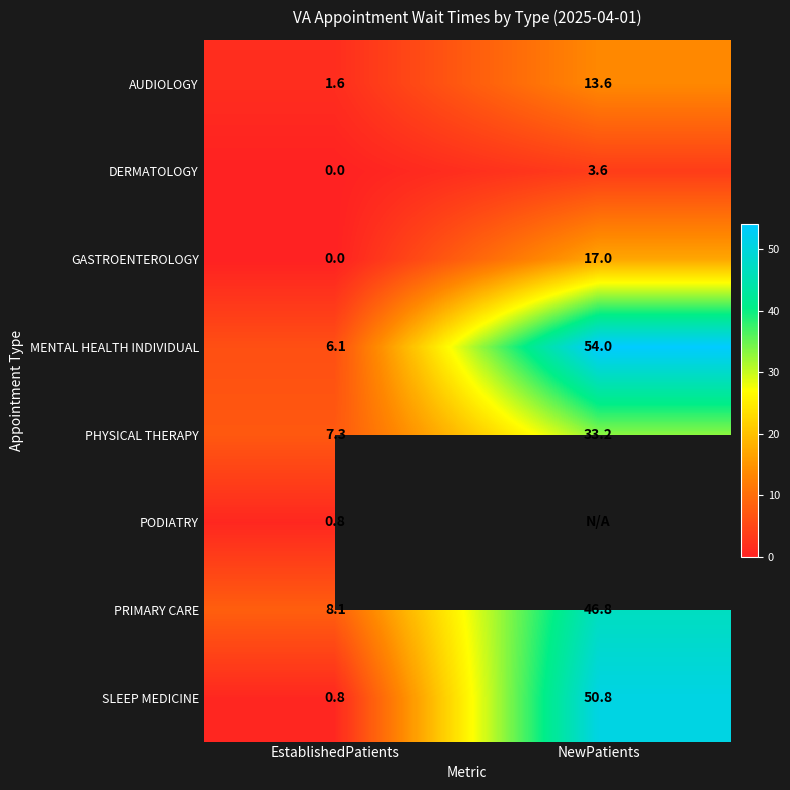

At how many categories does at least one series exceed 28?

1